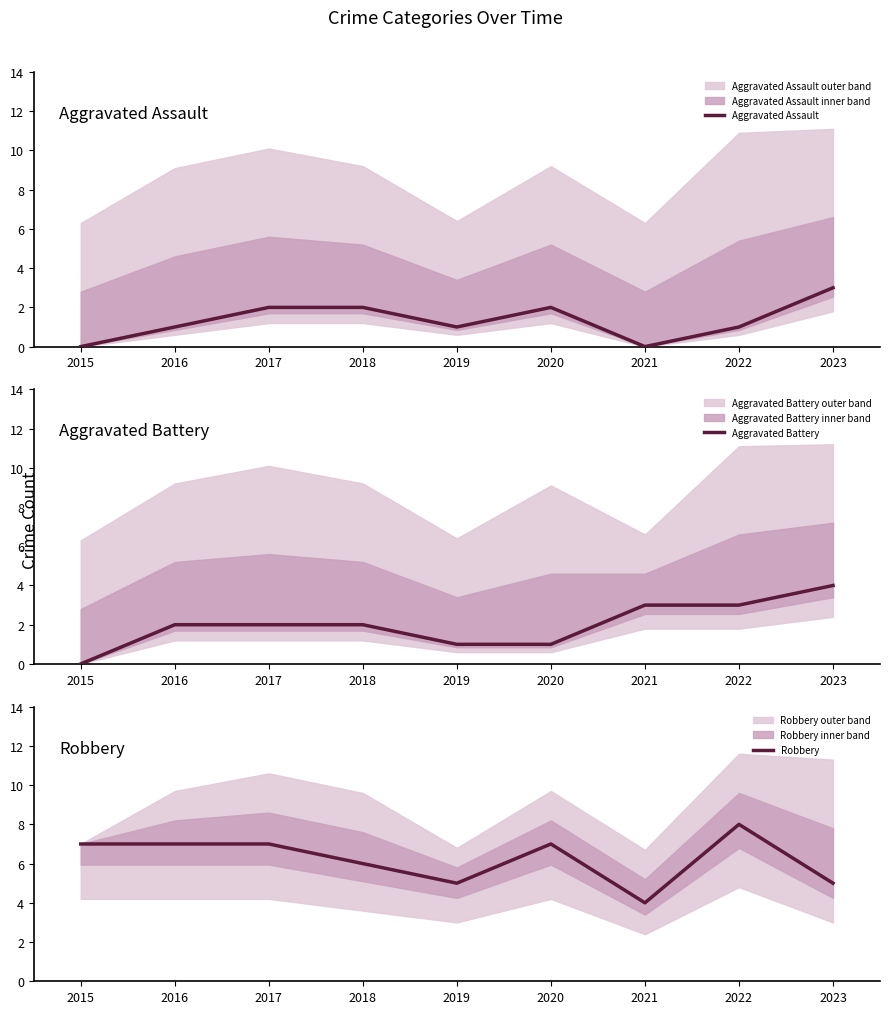

Reading left to right, what are all the values shown in this chart?

Aggravated Assault: 0	1	2	2	1	2	0	1	3
Aggravated Battery: 0	2	2	2	1	1	3	3	4
Robbery: 7	7	7	6	5	7	4	8	5